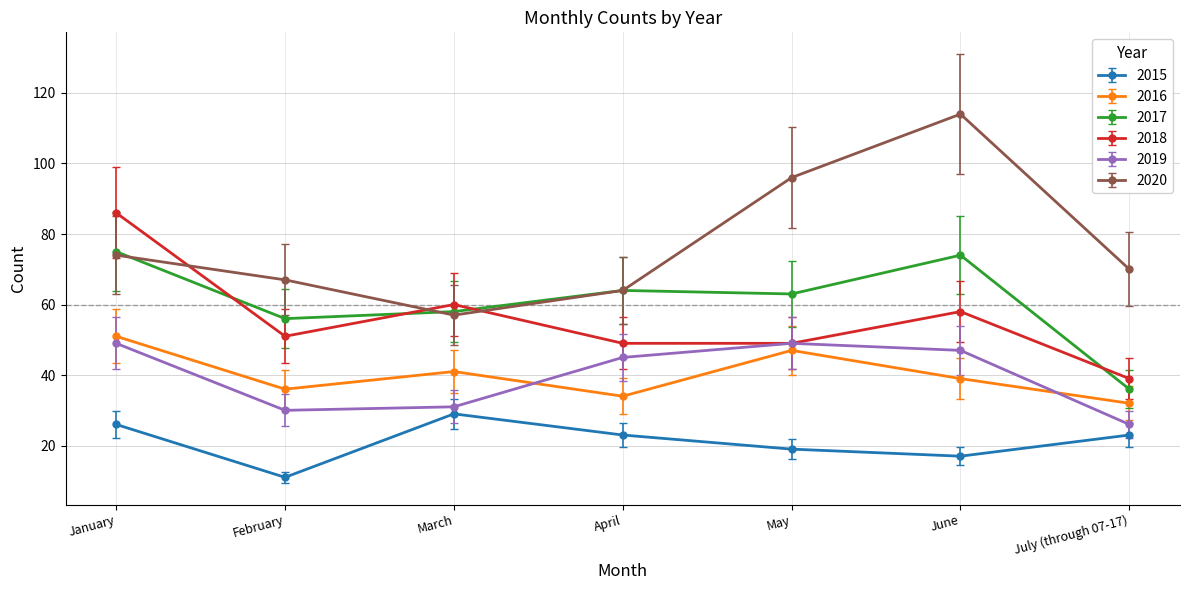

What is the spread (max minus min) of values at January?

60